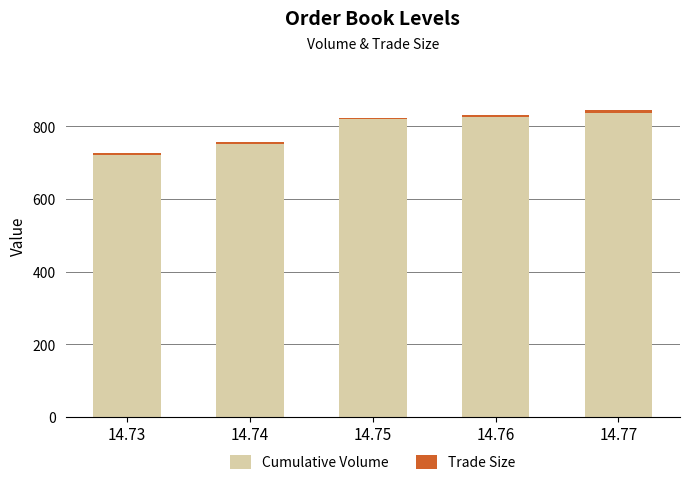

What is the maximum value for Cumulative Volume?

836